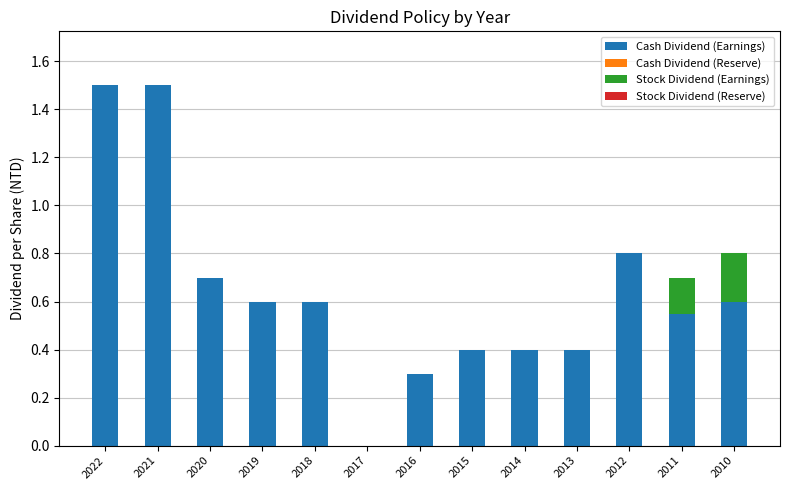

What is the maximum value for Cash Dividend (Earnings)?

1.5